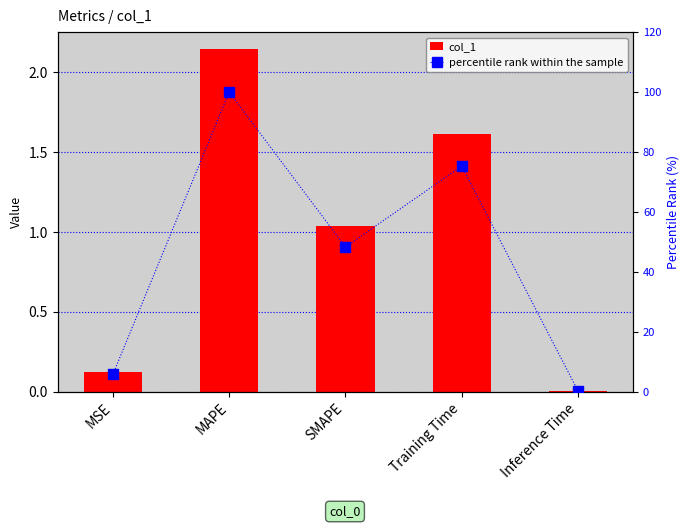

Which label corresponds to the smallest value in the chart?

Inference Time